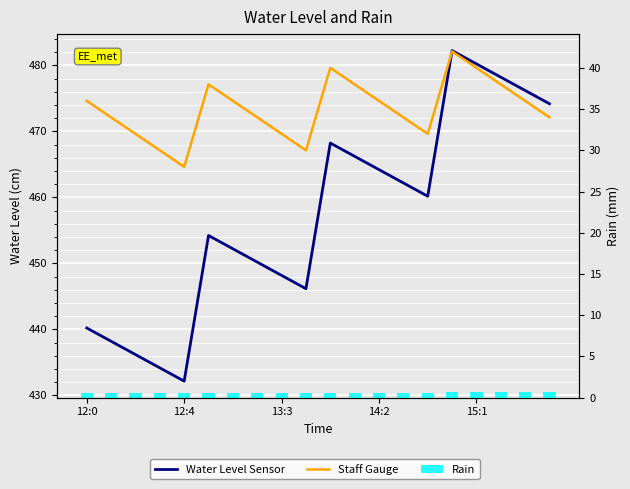

What is the label of the 20th bar from the right?

12:0